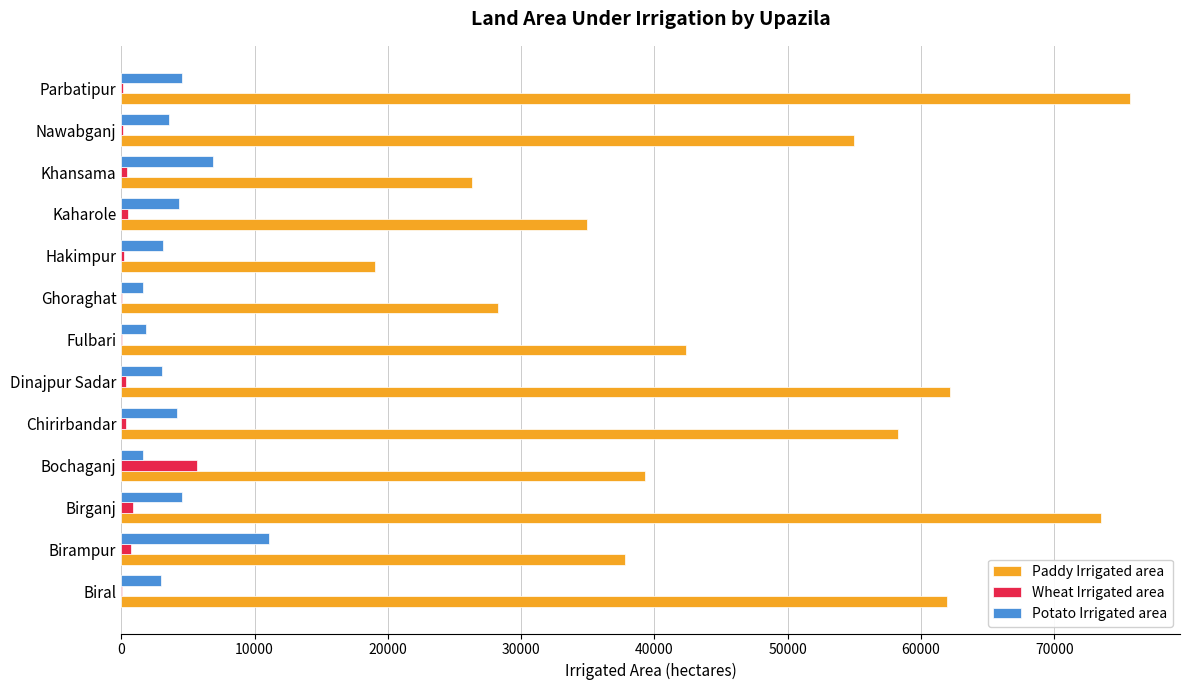

At which category does the chart reach its peak across all series?

Parbatipur